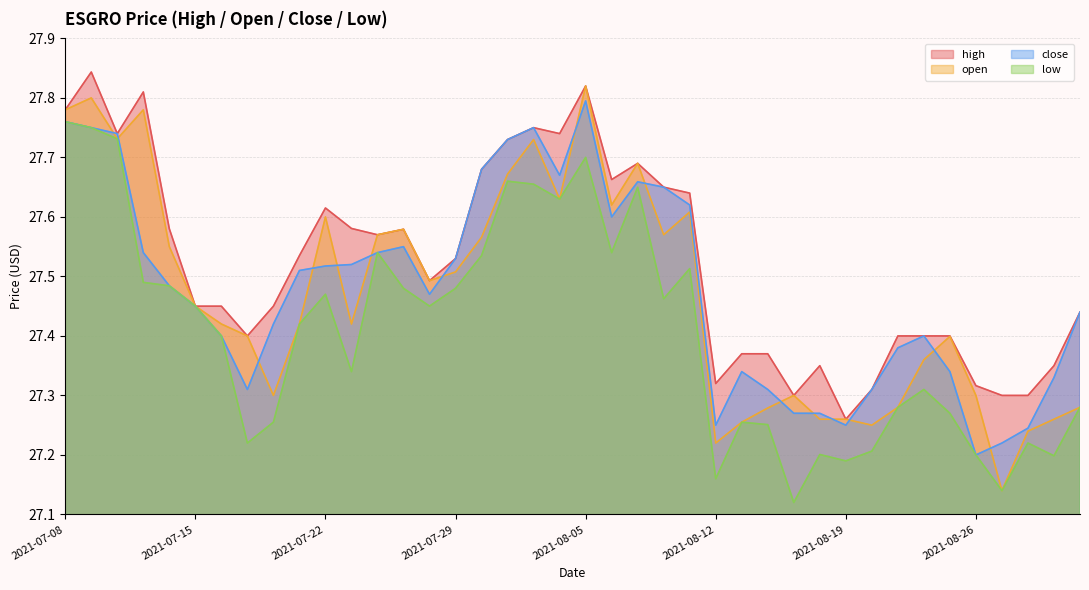

How many interior local peaks does the close series have?

6